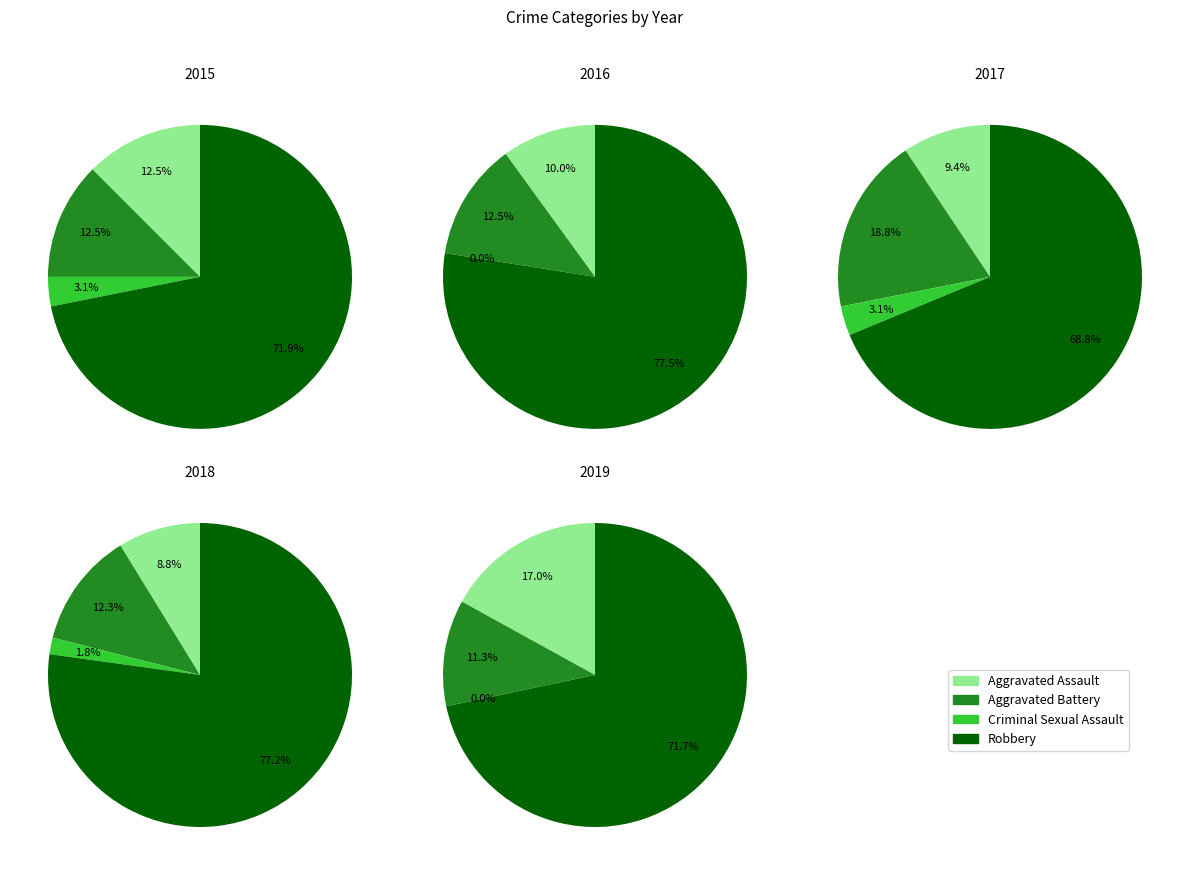

What is the change in value from Aggravated Assault to Robbery?

+19